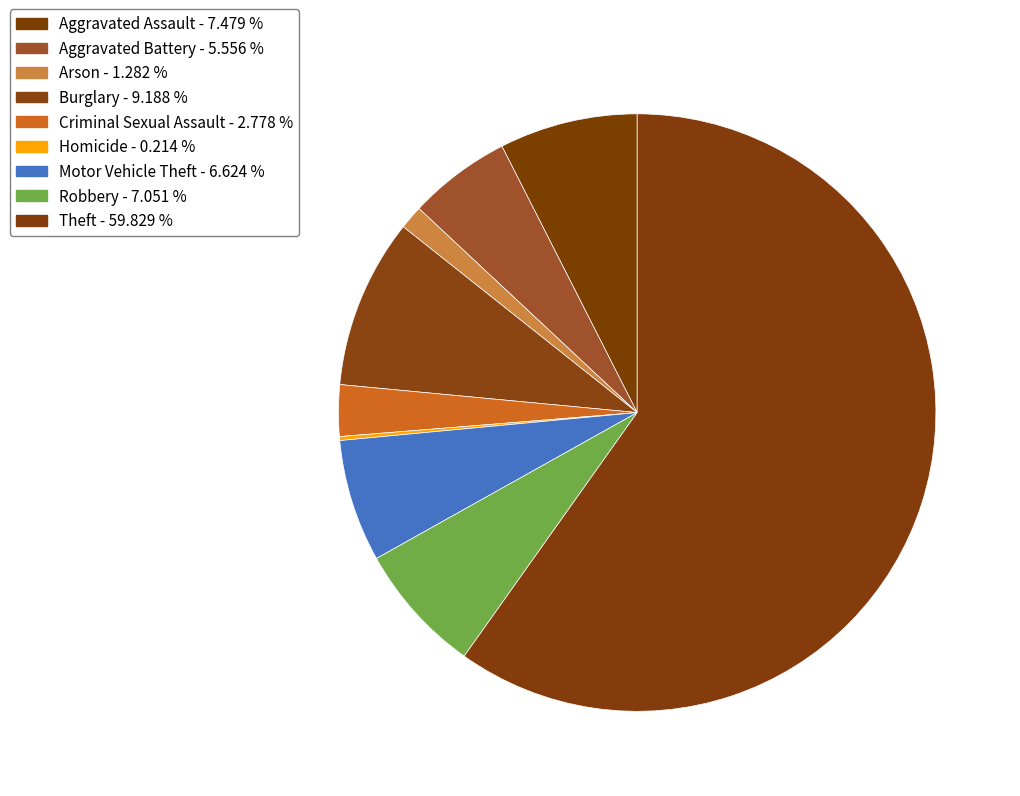

What percentage is NOT represented by Homicide?

99.8%